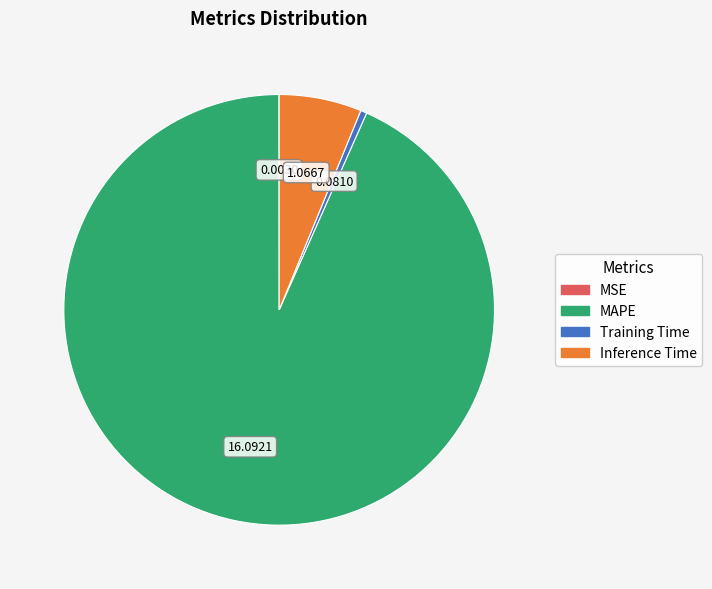

Which slice is the largest?

MAPE